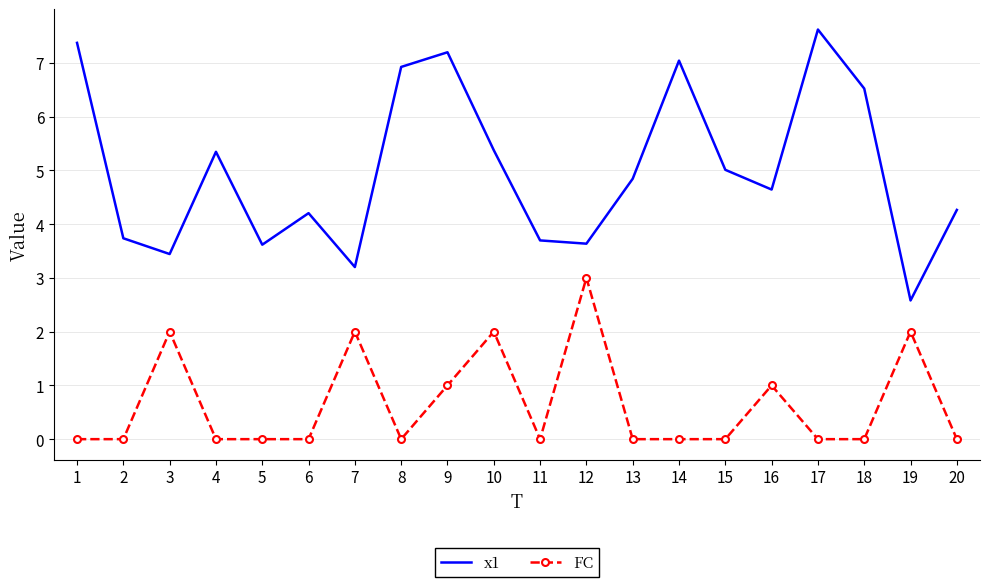

Is it true that x1 equals 7.5 at 10?

False